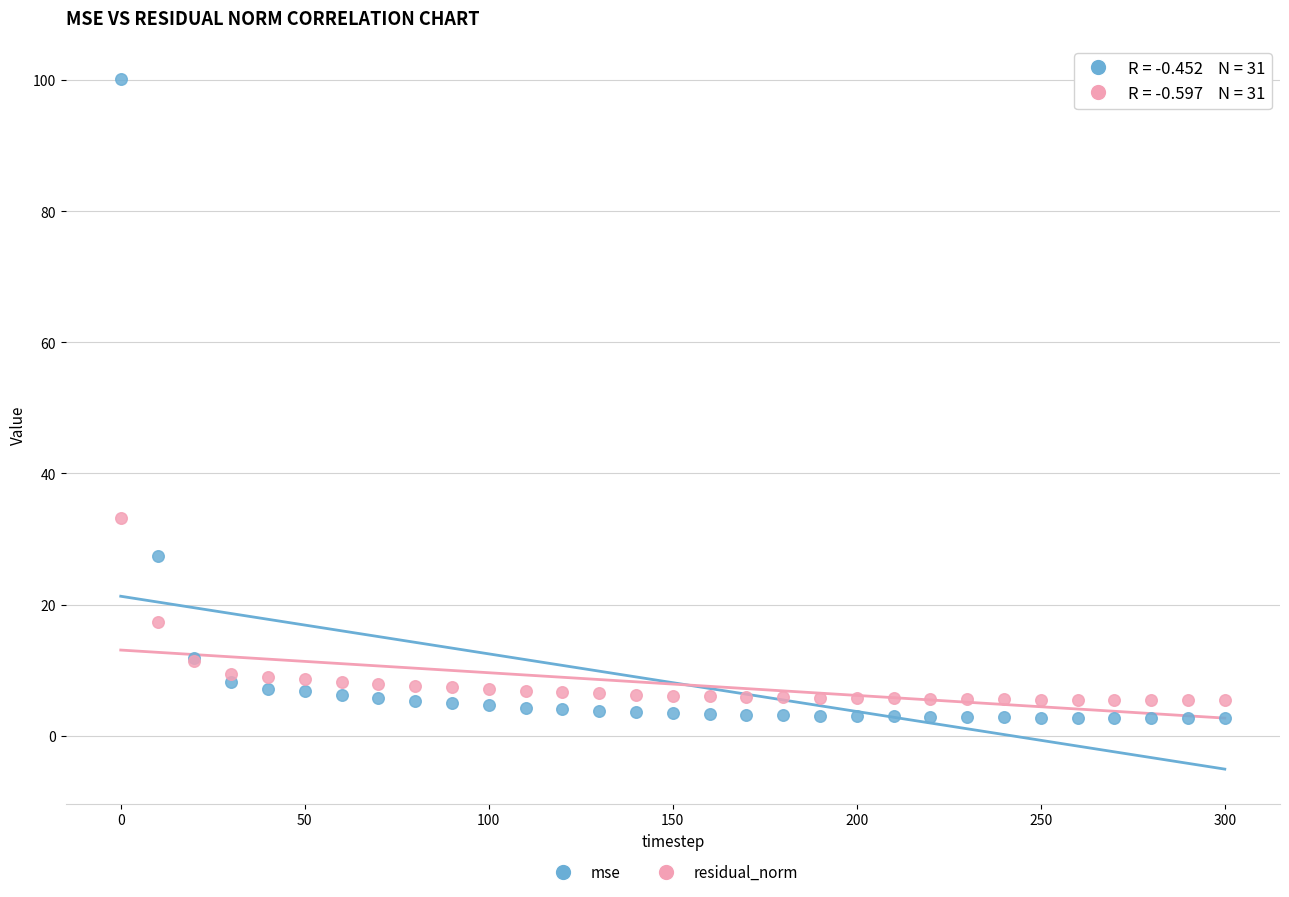

In the mse series, what Y value is closest to 51?

27.5